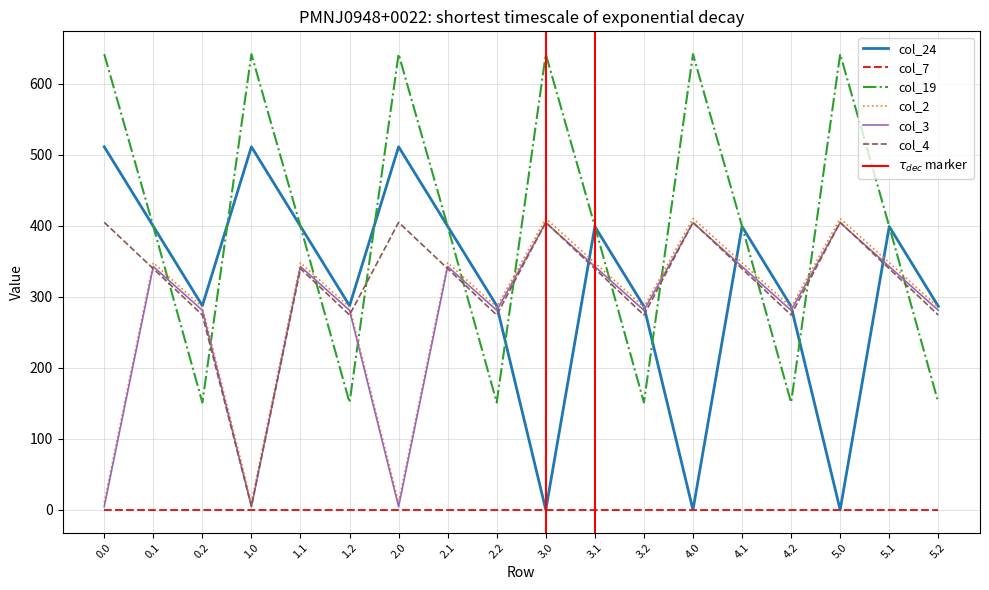

Where is the first local minimum for col_19?

0.2